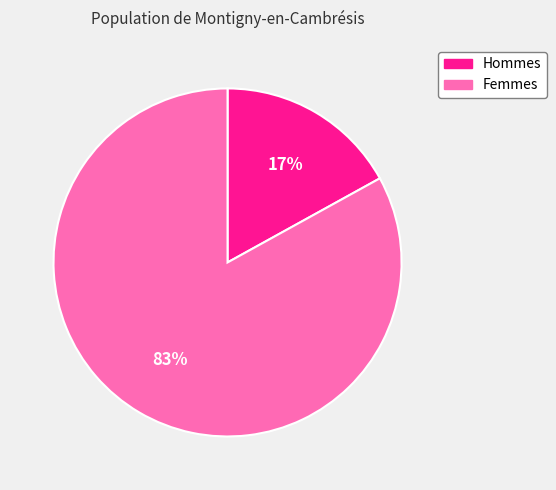

To the nearest percent, what is the difference between the largest and smallest slice percentages?

66%